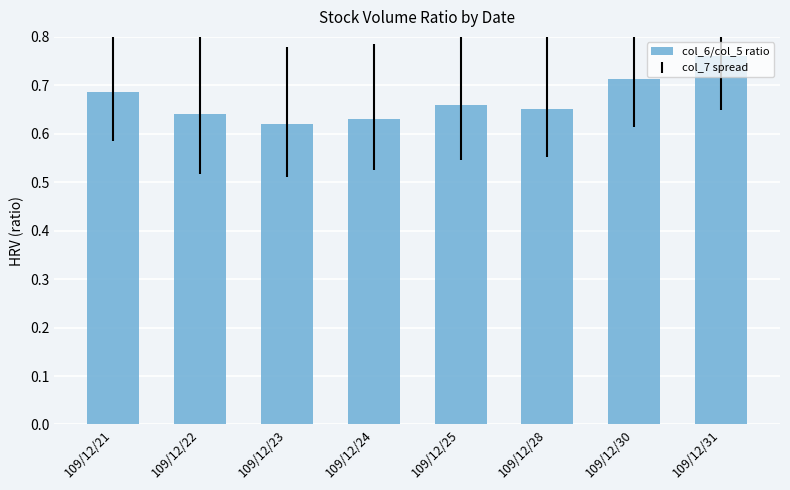

Which label corresponds to the largest value in the chart?

109/12/31